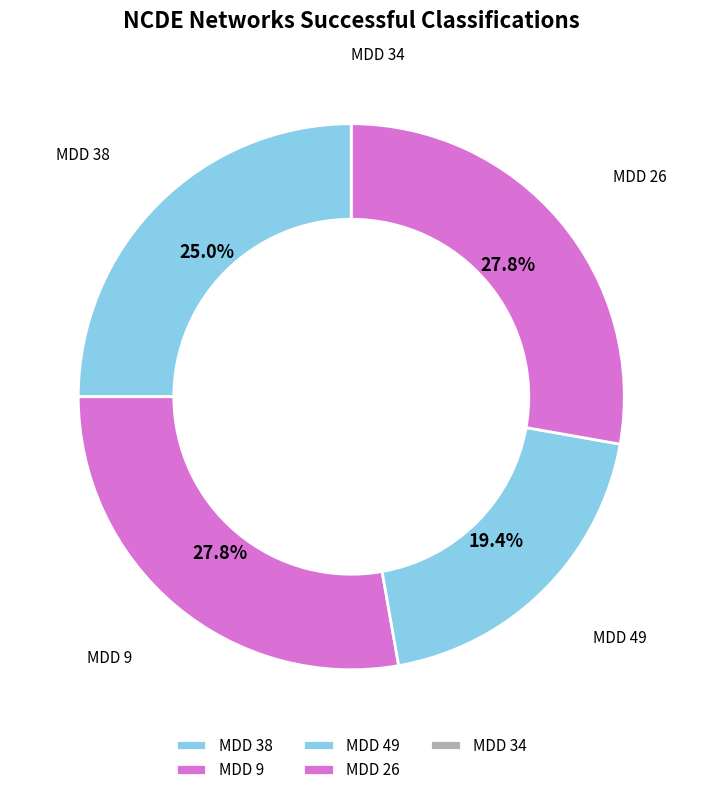

Combined, what portion of the pie is MDD 26 and MDD 38?

52.8%